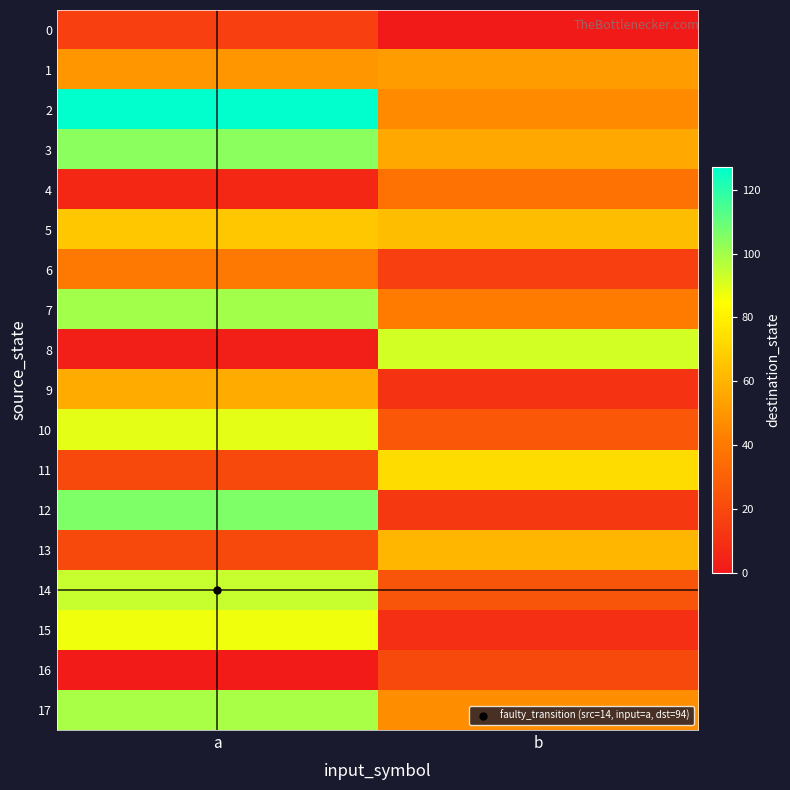

Reading left to right, list all the values displayed in this chart.

0: a=16	b=0
1: a=50	b=52
2: a=127	b=46
3: a=104	b=56
4: a=6	b=37
5: a=66	b=63
6: a=40	b=16
7: a=100	b=41
8: a=2	b=92
9: a=57	b=11
10: a=89	b=26
11: a=20	b=73
12: a=106	b=13
13: a=20	b=61
14: a=94	b=25
15: a=87	b=9
16: a=1	b=20
17: a=99	b=47